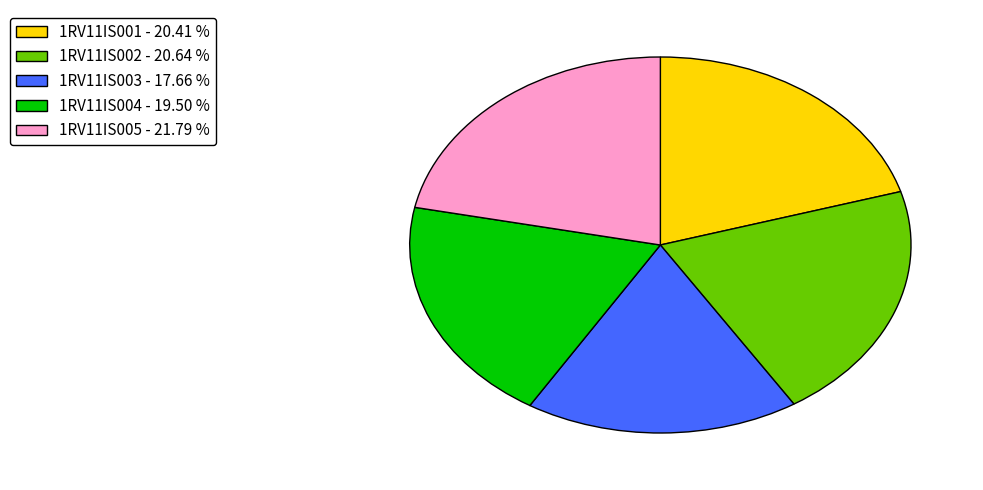

Which has a higher value, 1RV11IS004 or 1RV11IS005?

1RV11IS005